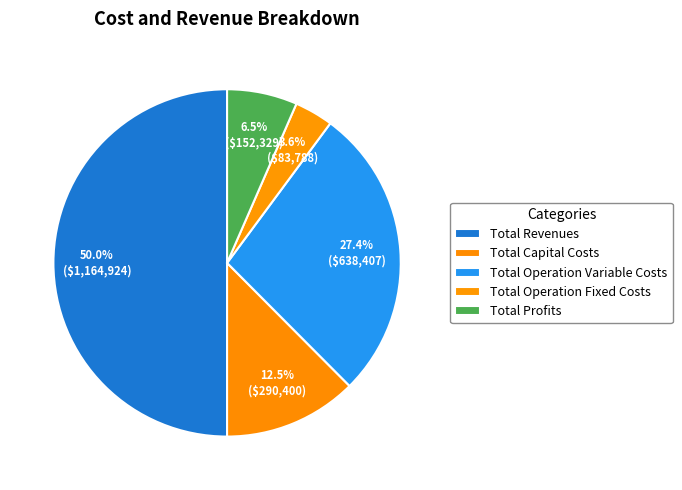

What is the change in value from Total Revenues to Total Operation Variable Costs?

-526516.4